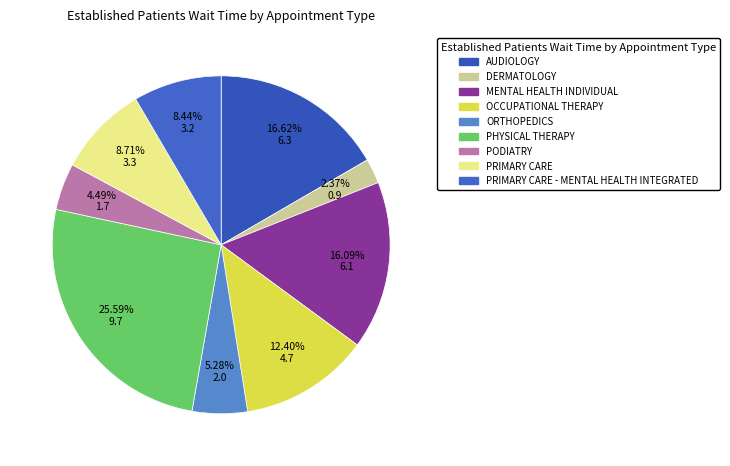

To the nearest percent, what portion does PRIMARY CARE represent?

9%